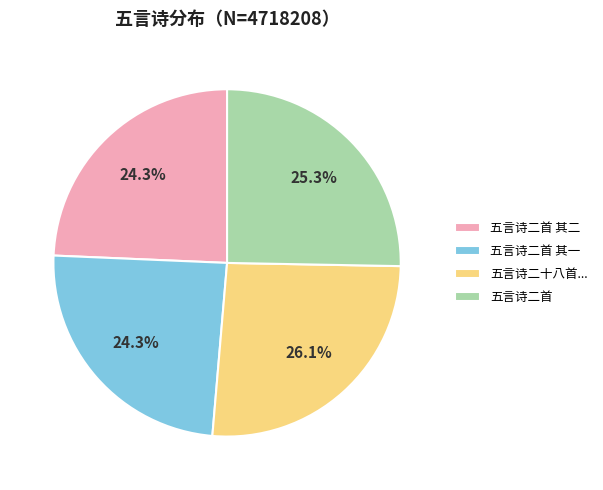

To the nearest percent, what is the combined percentage of 五言诗二首 其一 and 五言诗二首 其二?

49%